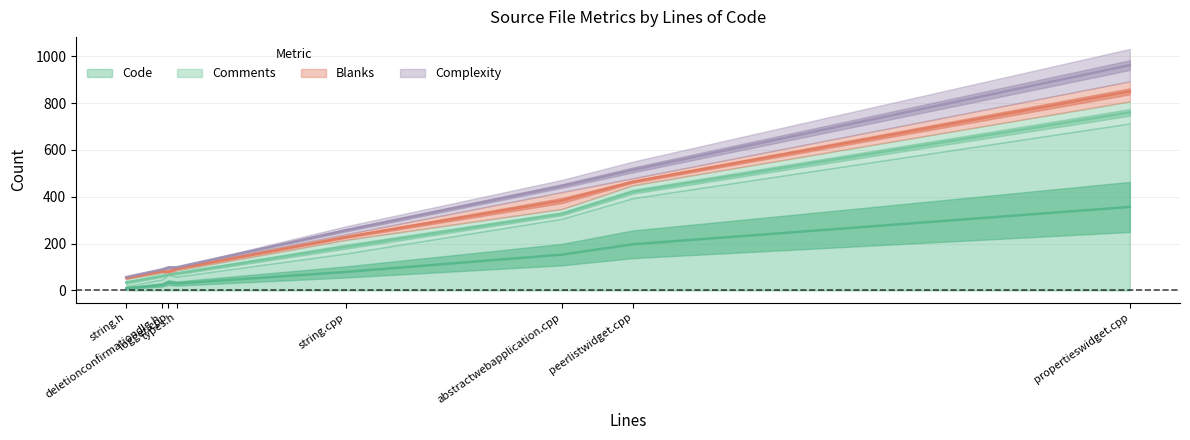

Where is the first local minimum for Complexity?

deletionconfirmationdlg.h